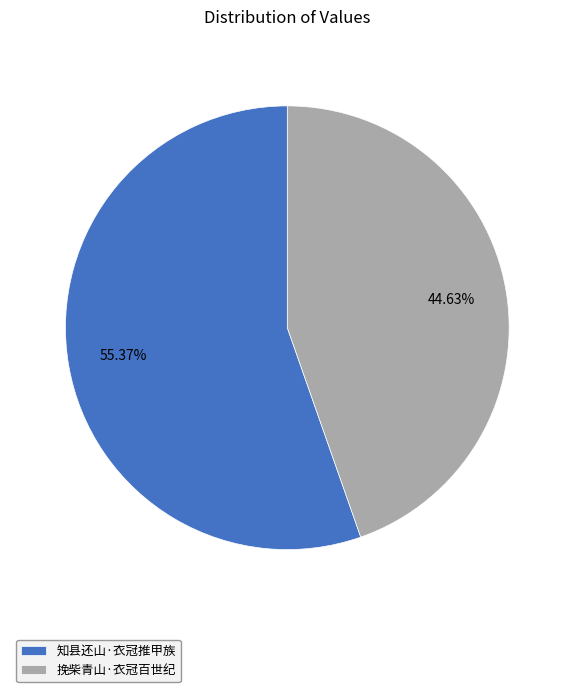

What is the ratio of the value at 挽柴青山·衣冠百世纪 to the value at 知县还山·衣冠推甲族?

0.8